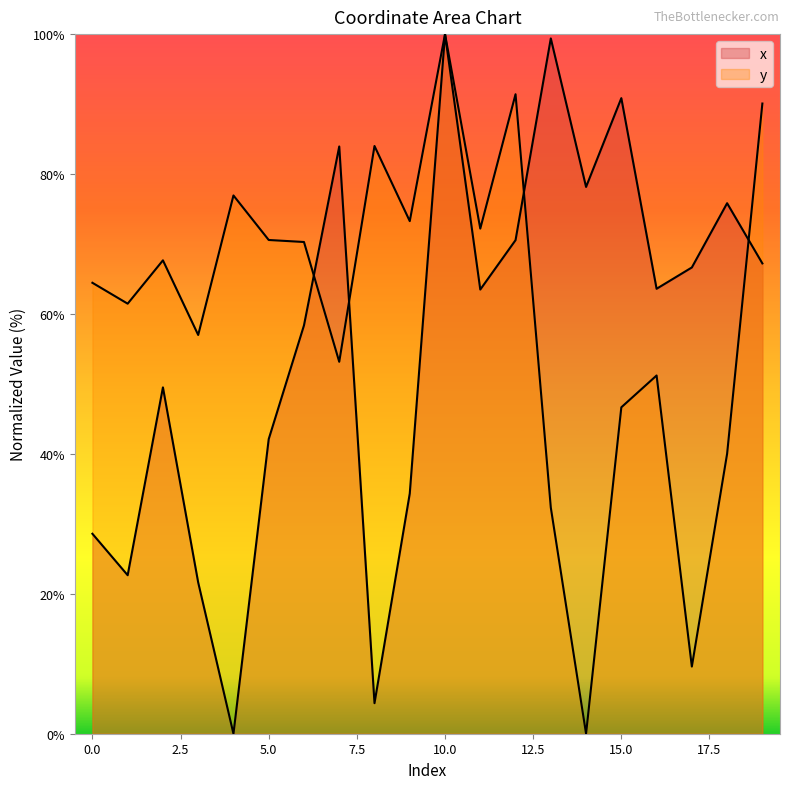

Rank the series by their average value, from lowest to highest.

x, y